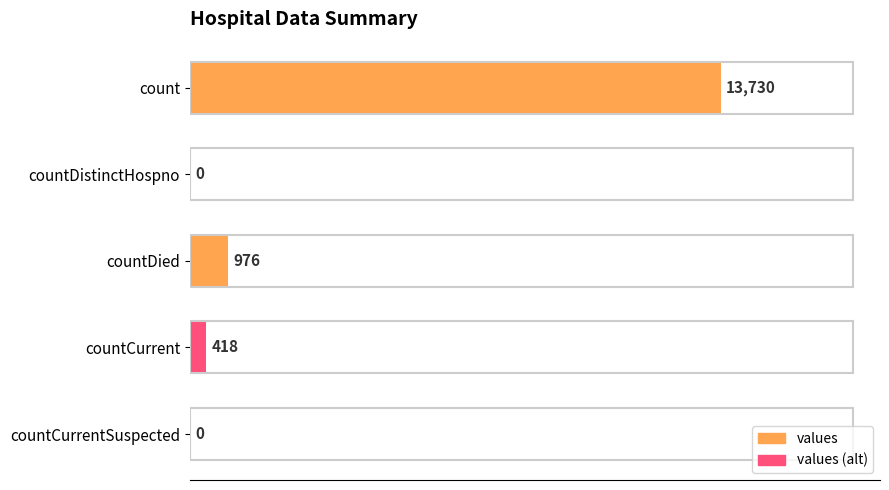

Where is the data nearest to the value 6865?

countDied